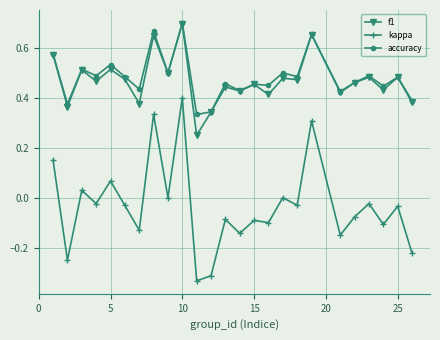

What are all the series names shown in the legend?

f1, kappa, accuracy